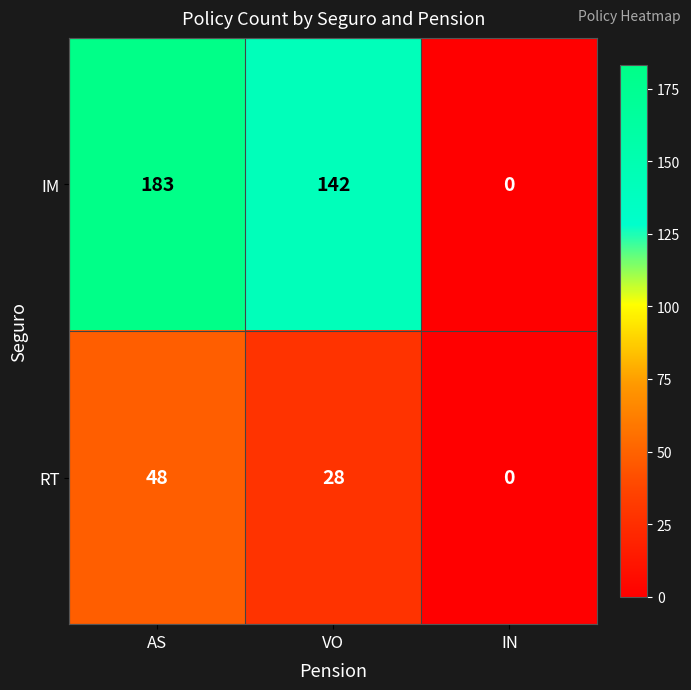

At which label is IM closest to 91?

VO